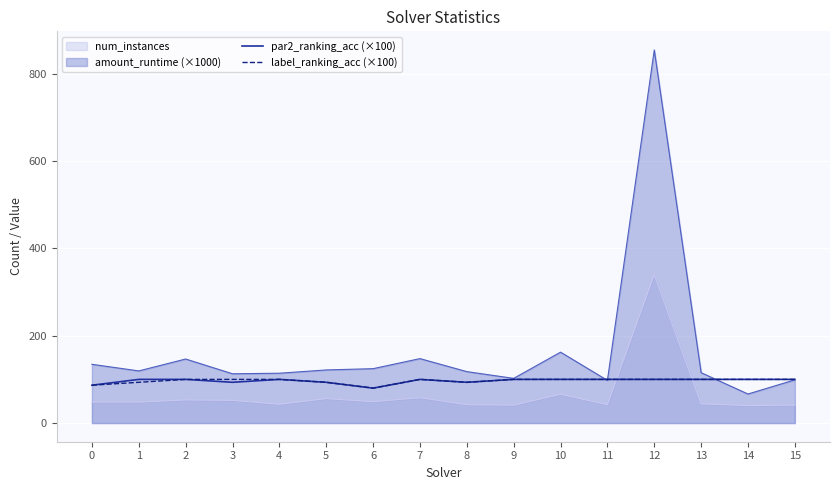

What are all the series names shown in the legend?

num_instances, amount_runtime (×1000), par2_ranking_acc (×100), label_ranking_acc (×100)